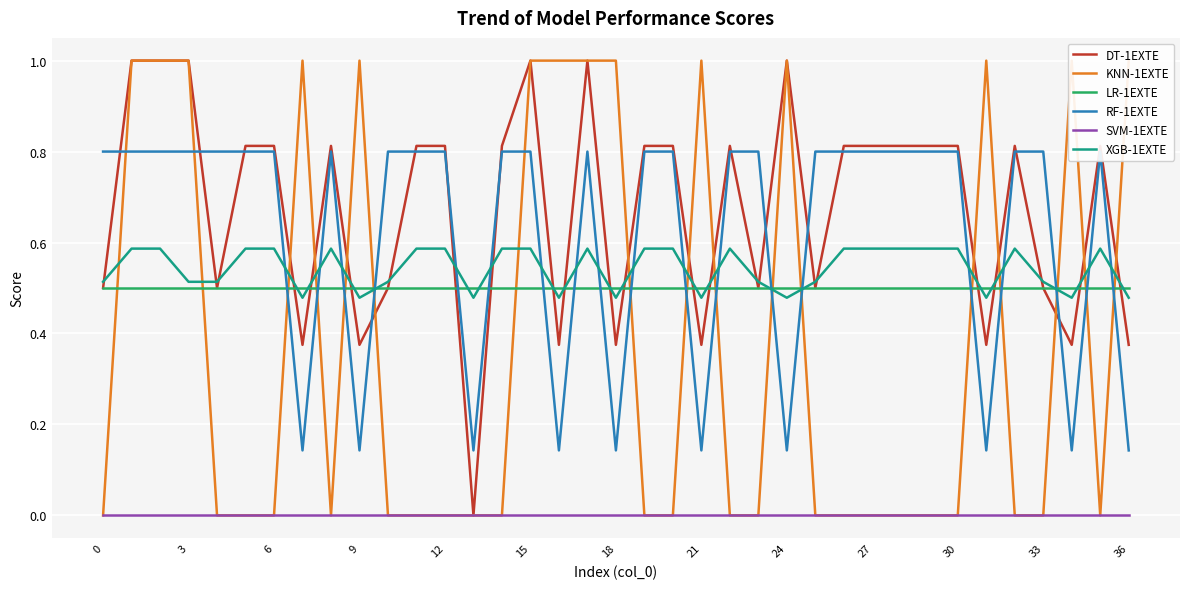

After their last crossing, which series has the higher values: XGB-1EXTE or DT-1EXTE?

XGB-1EXTE